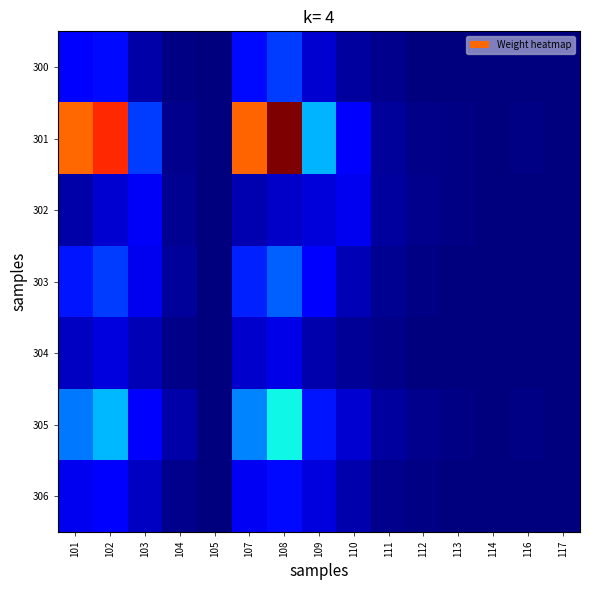

What is the minimum value shown in the chart?

1